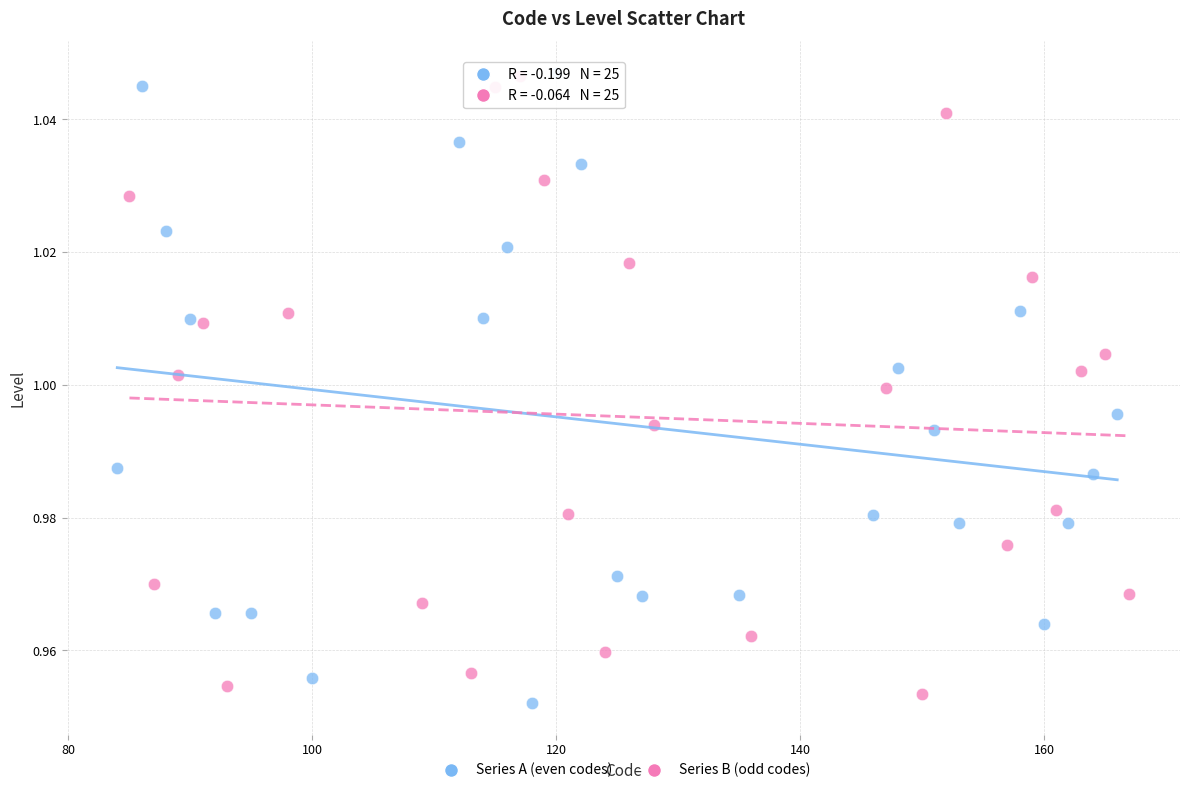

Which series has the largest Y range (max minus min)?

Series A (even codes)